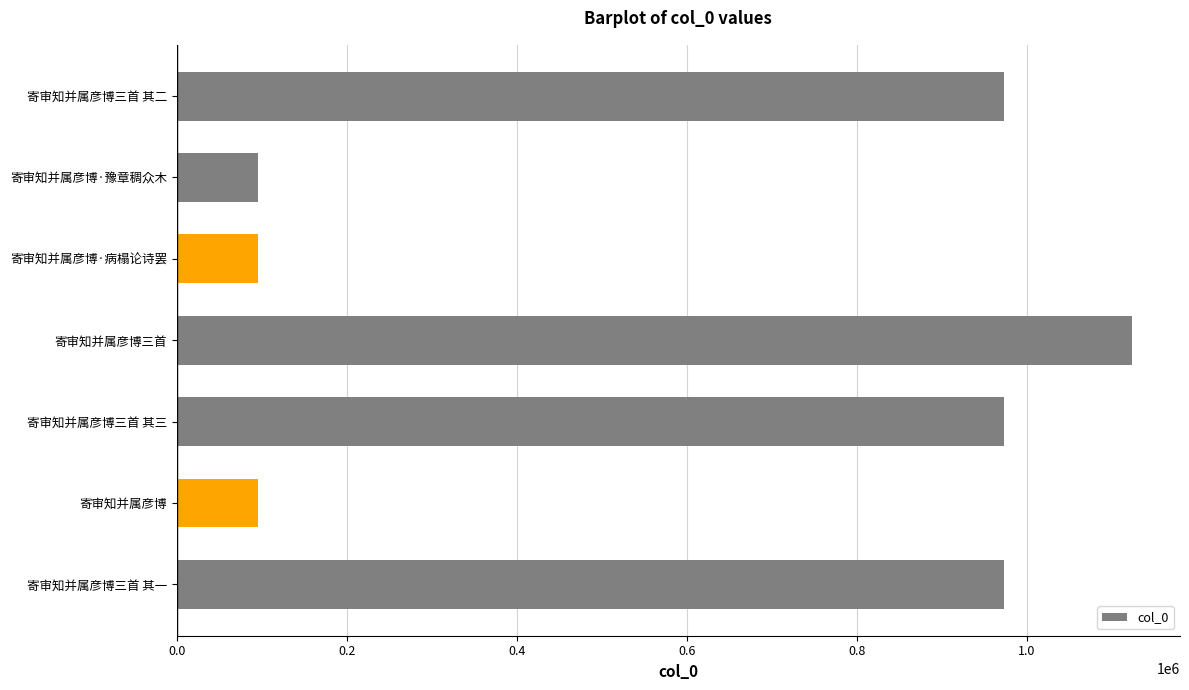

What is the smallest value displayed?

96094